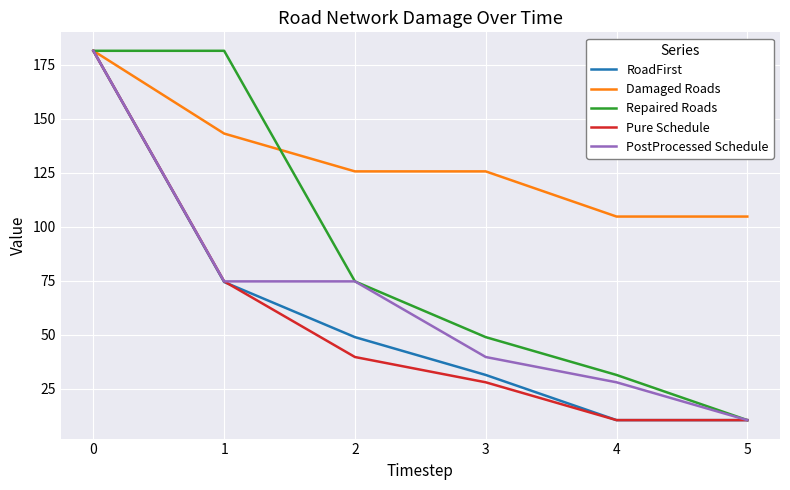

What are all the series names shown in the legend?

RoadFirst, Damaged Roads, Repaired Roads, Pure Schedule, PostProcessed Schedule